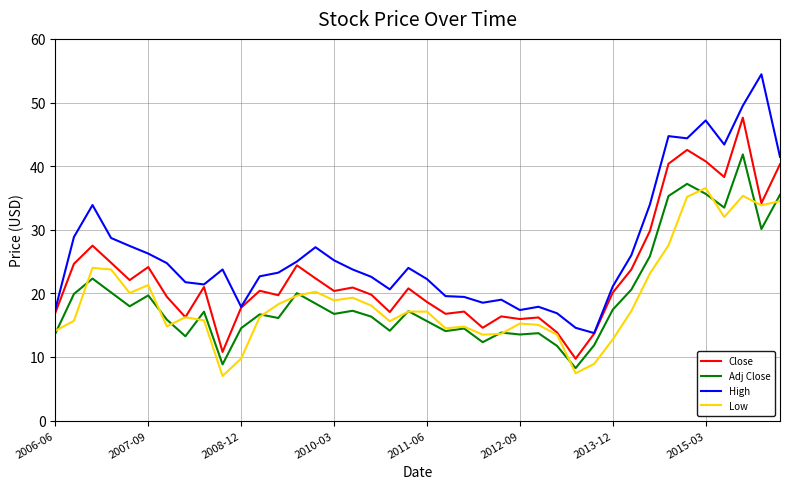

List the series in order of their peak value, lowest first.

Low, Adj Close, Close, High